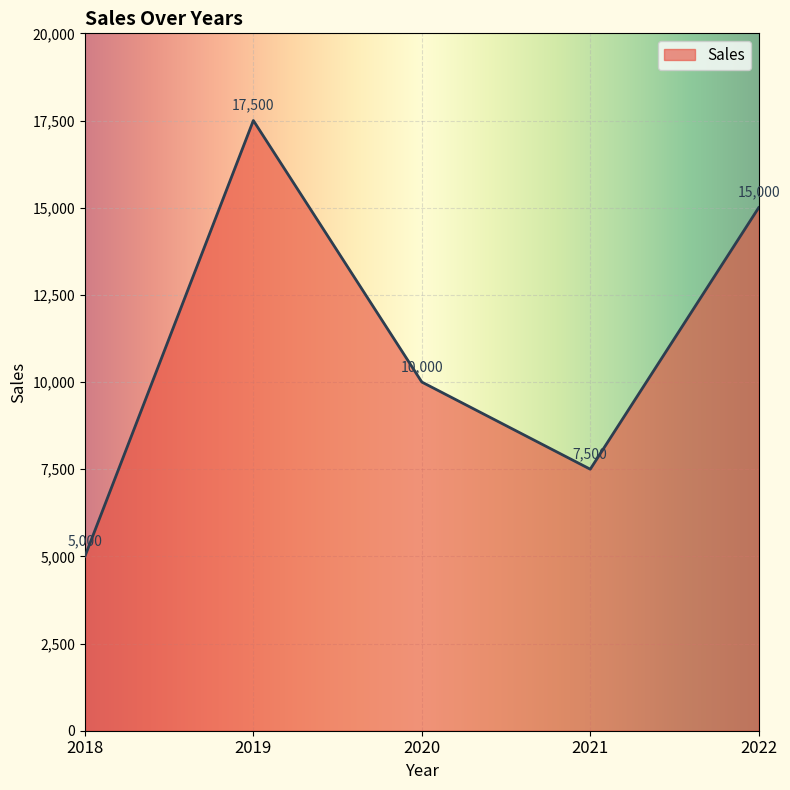

Where is the first local minimum?

2021